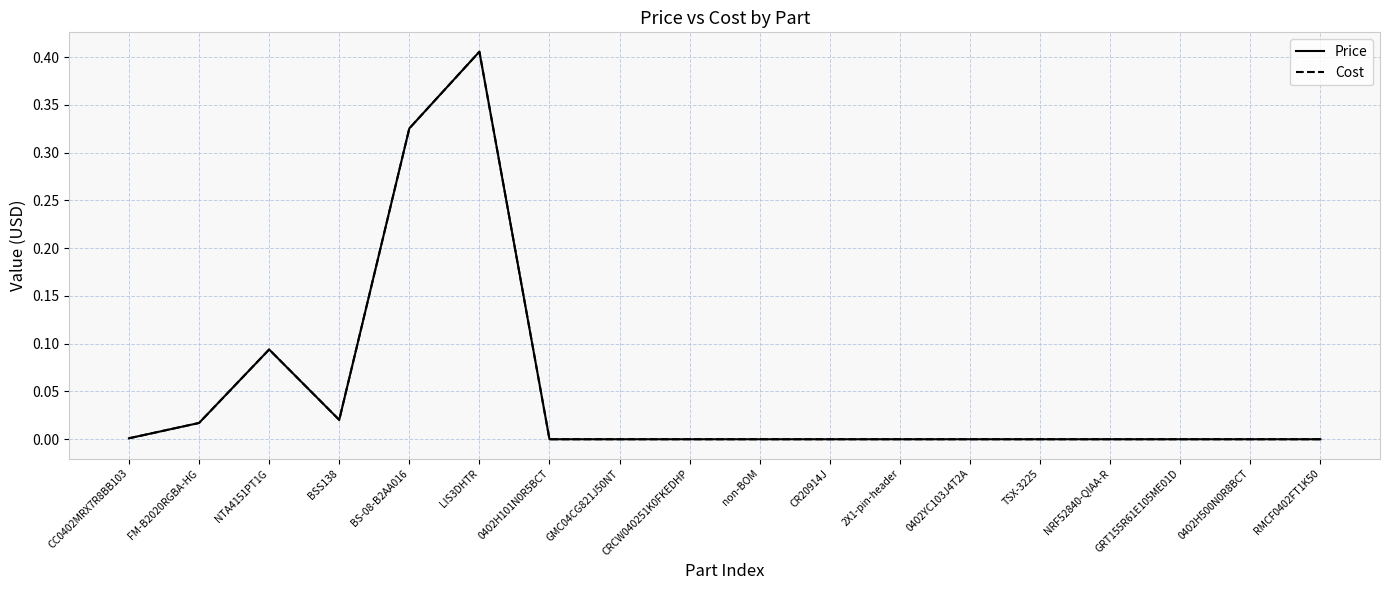

Where is the first local maximum for Price?

NTA4151PT1G